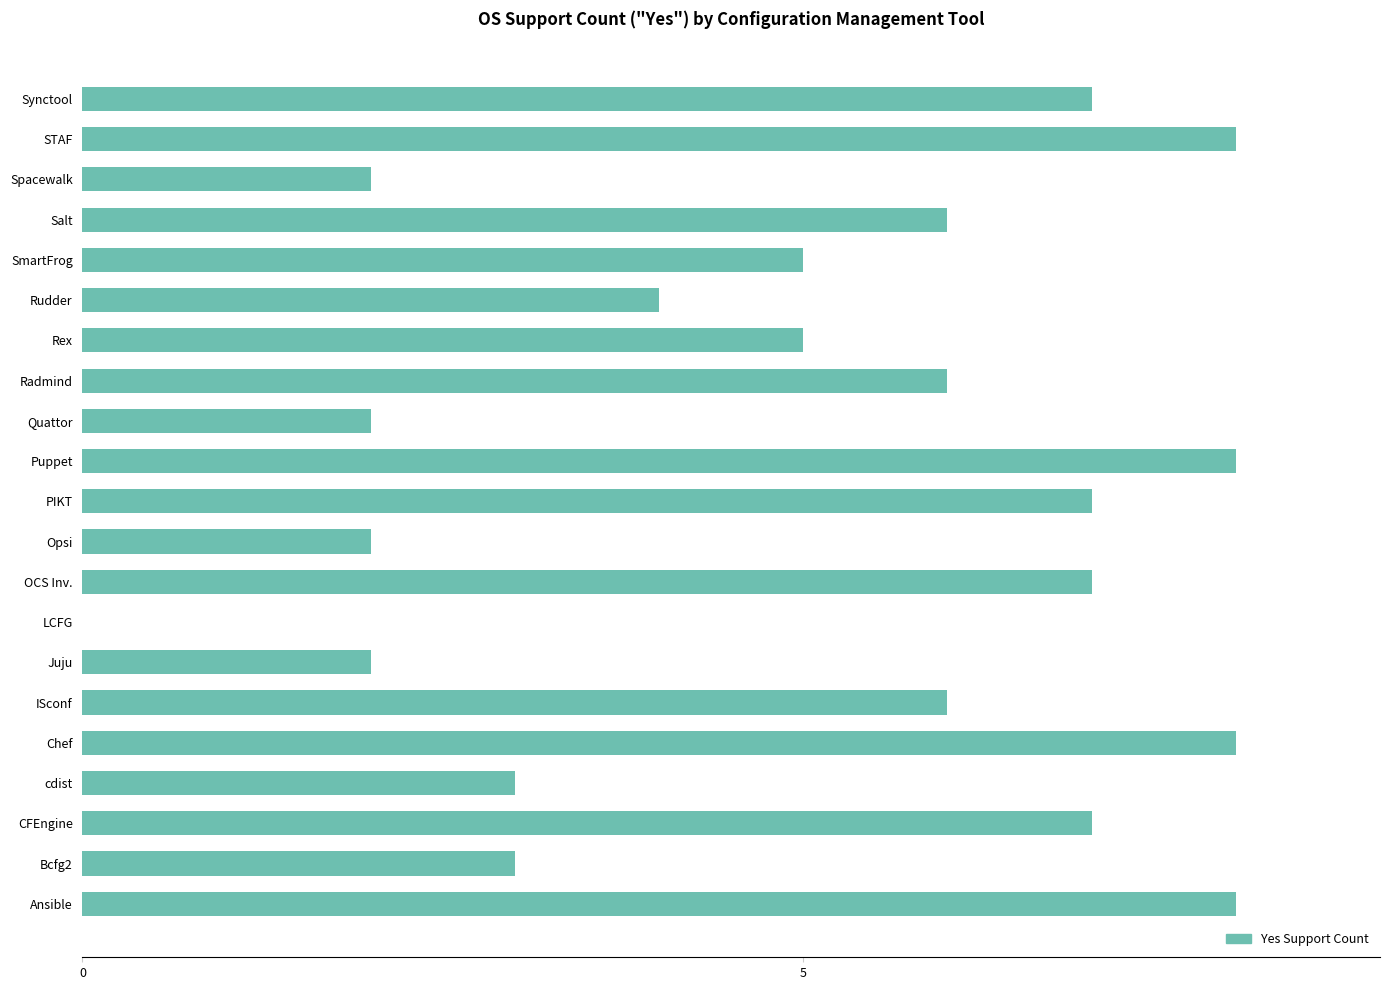

Between Salt and Synctool, which is larger?

Synctool